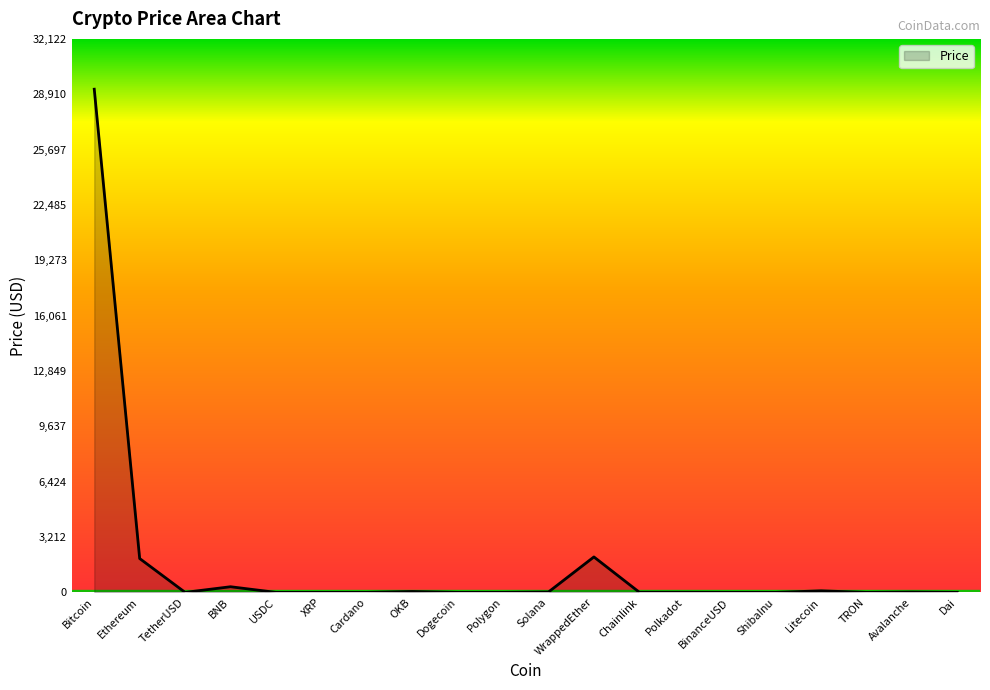

What is the sum of the values at ShibaInu and Polygon?

1.1